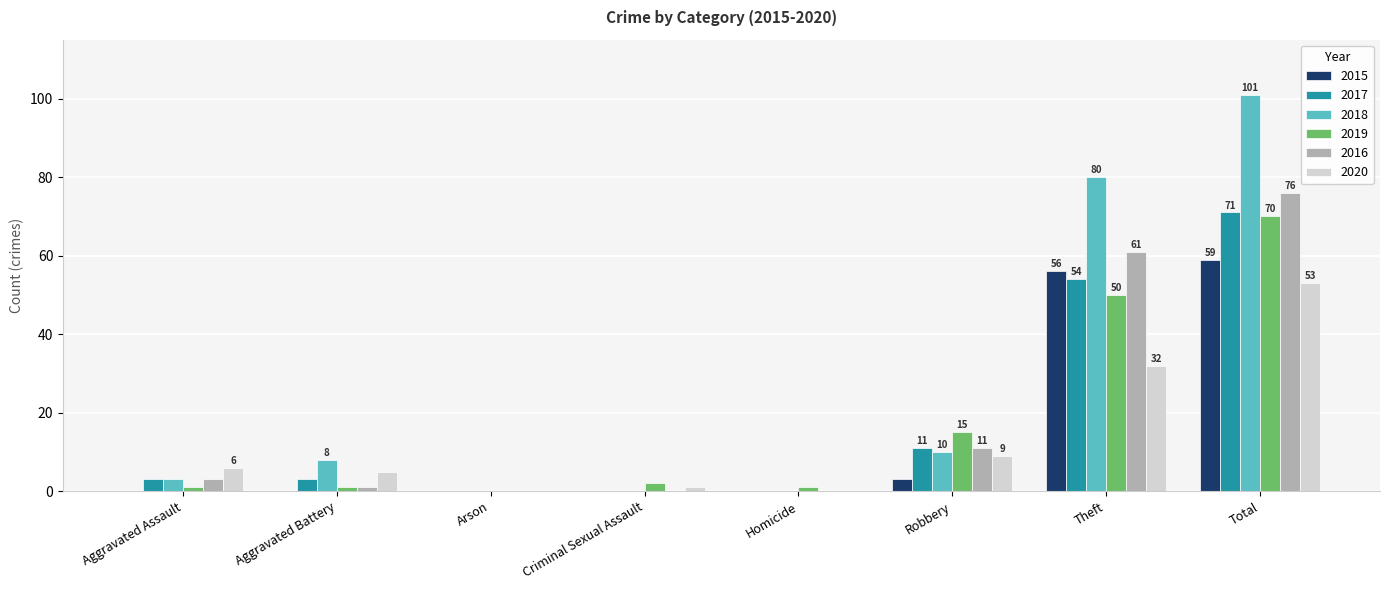

Is the value of 2016 at Robbery greater than the value of 2020 at Homicide?

Yes